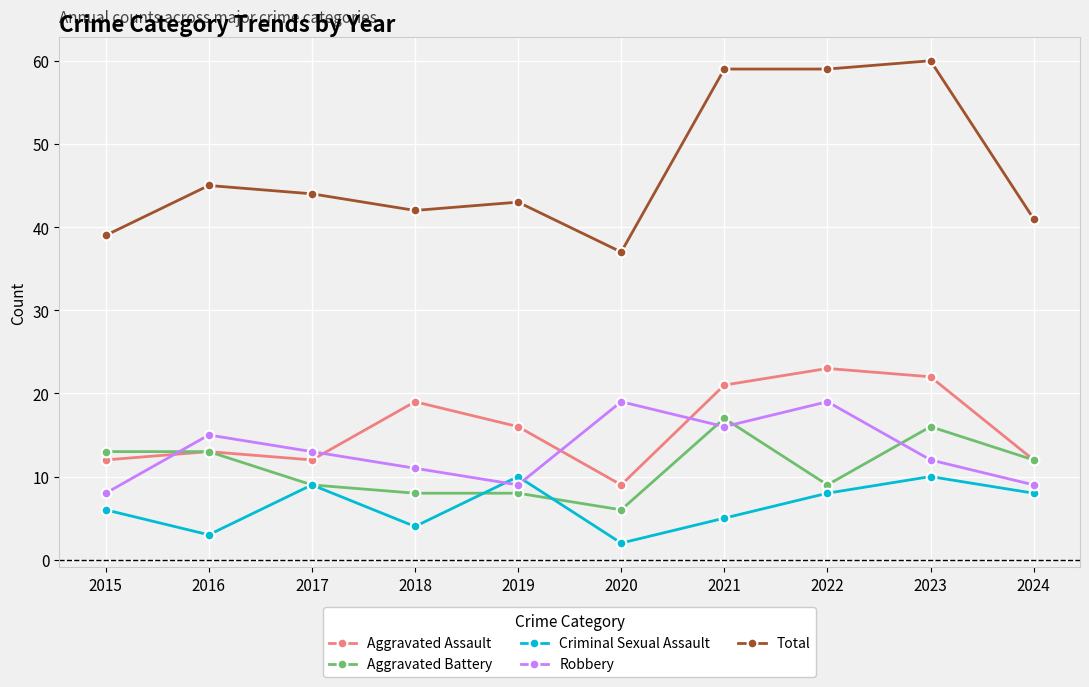

Count the number of data series in this chart.

5